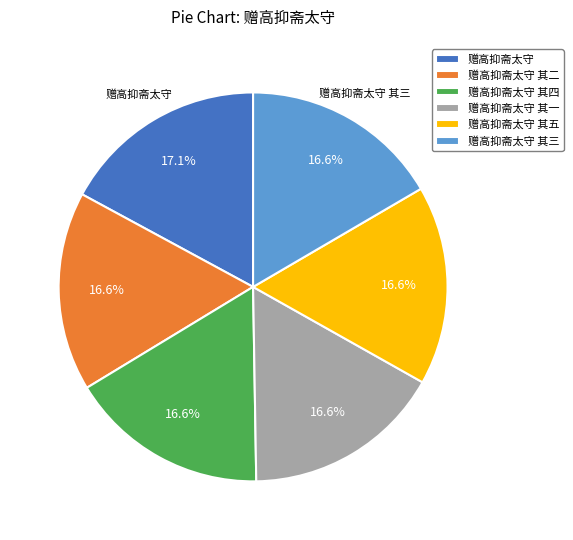

Is there a majority slice in this chart?

No